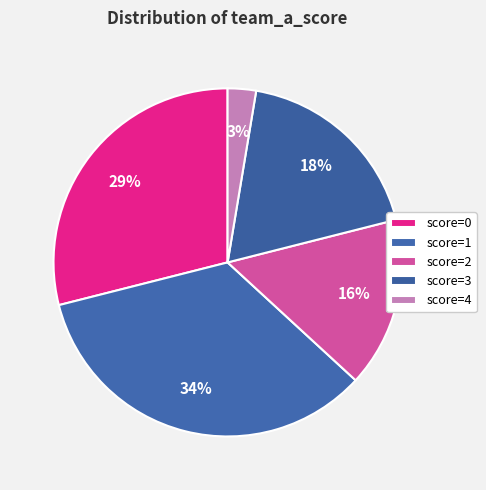

How many segments does this pie chart have?

5